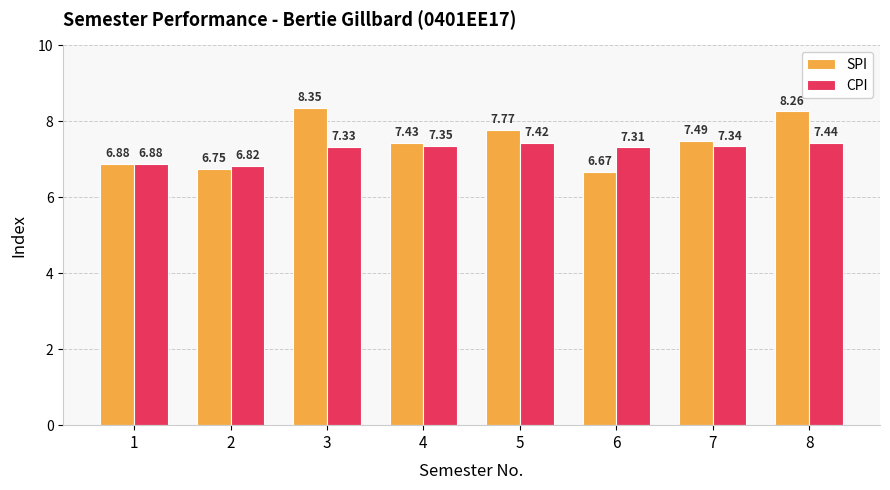

What is the difference between the CPI values at 5 and 1?

0.5